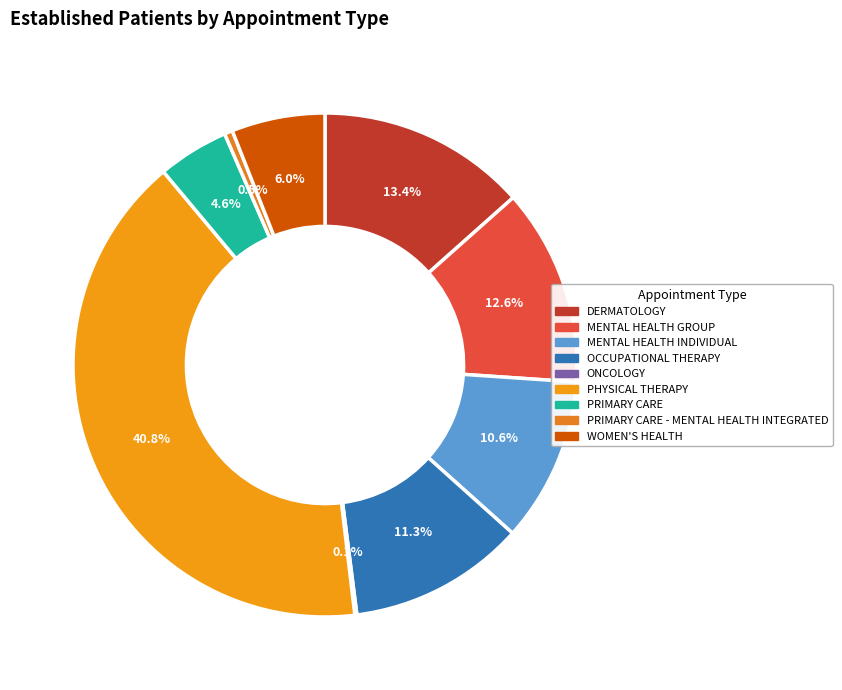

Is there a majority slice in this chart?

No